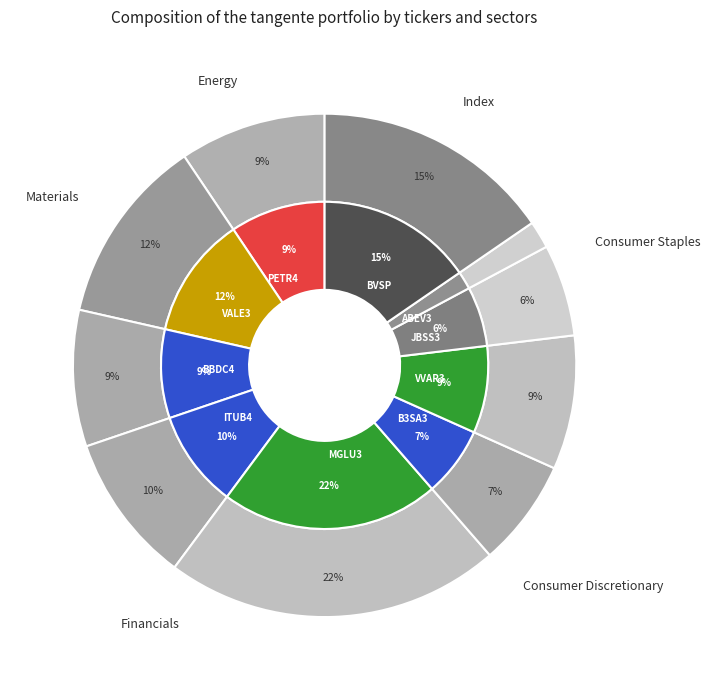

The ITUB4 BS Equity slice represents 10% of the pie. True or false?

True